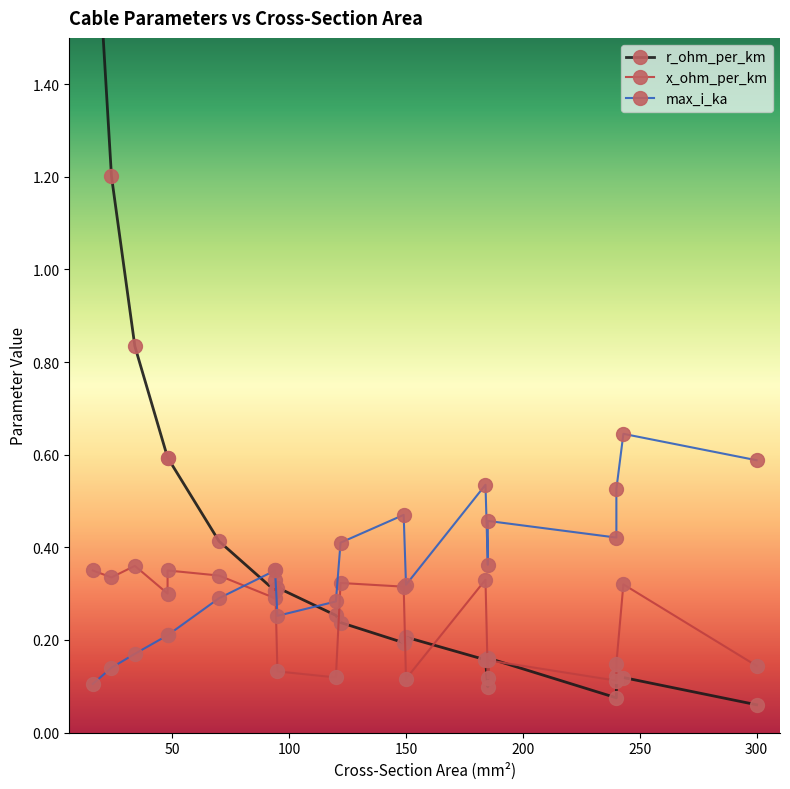

Rank the categories by max_i_ka value from lowest to highest.

16, 24, 34, 48, 48, 95, 120, 70, 150, 94, 94, 185, 122, 240, 185, 149, 240, 184, 300, 243